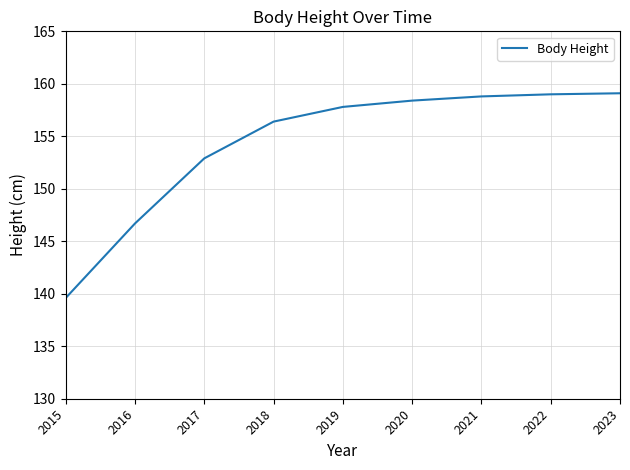

The chart shows a value of 218.7 at 2016. True or false?

False